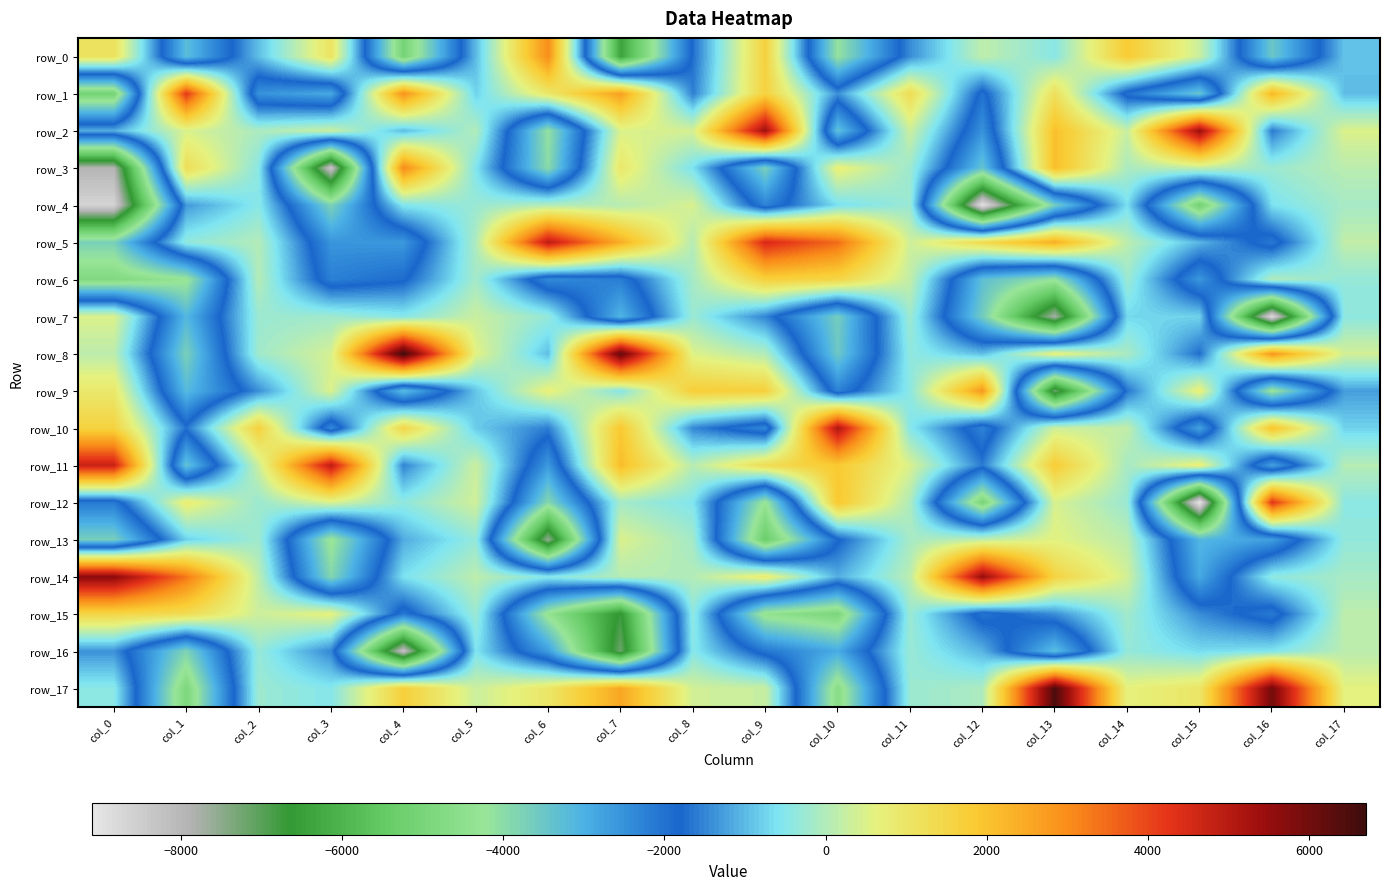

The row_4 series shows -6096.1 at col_13. True or false?

False